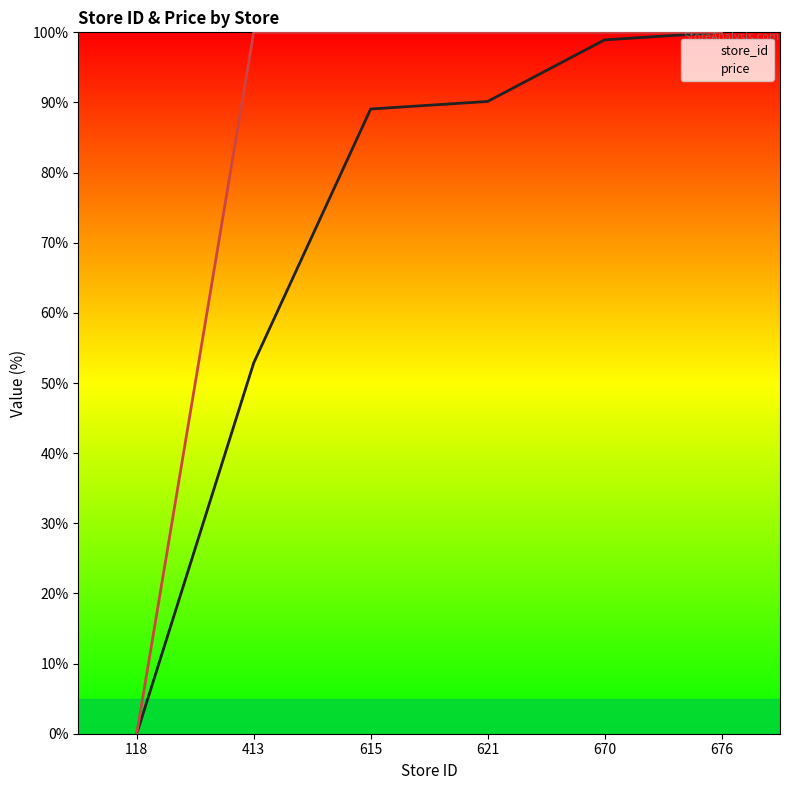

List the series in order of their peak value, highest first.

store_id, price